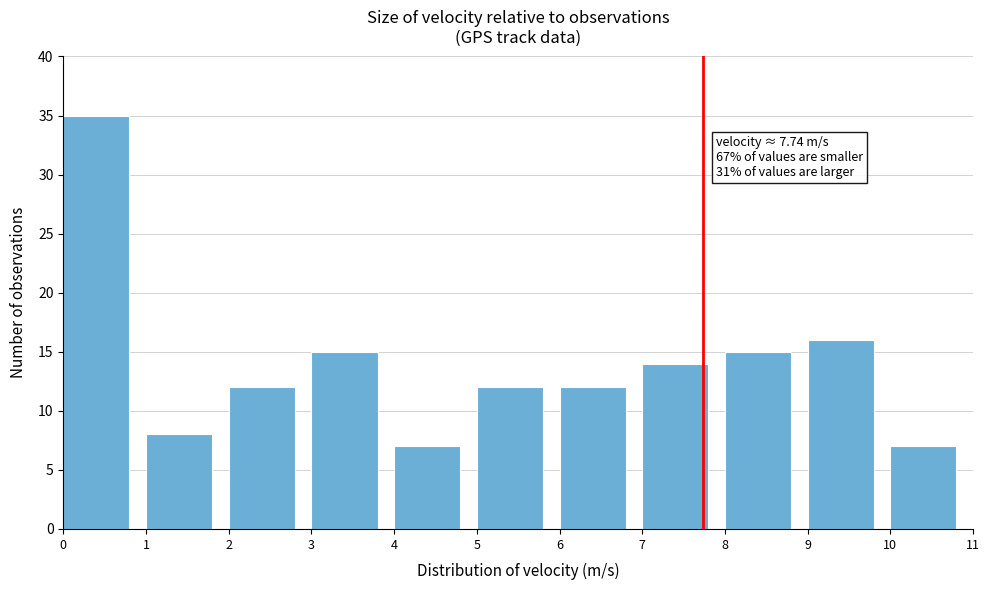

Over which range of the x-axis is the bar tallest?

0 to 1